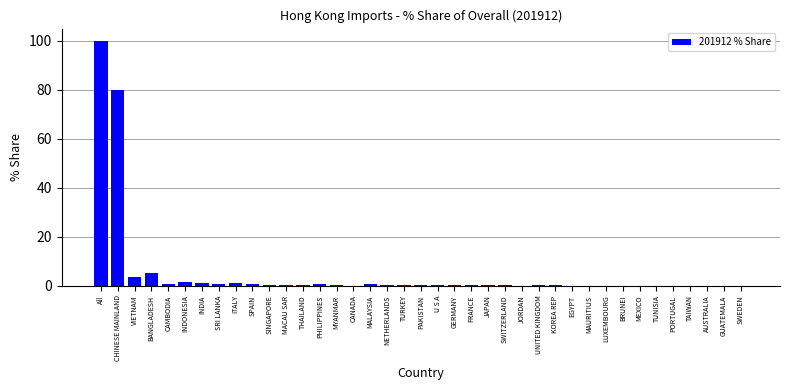

Where is the data nearest to the value 50?

CHINESE MAINLAND